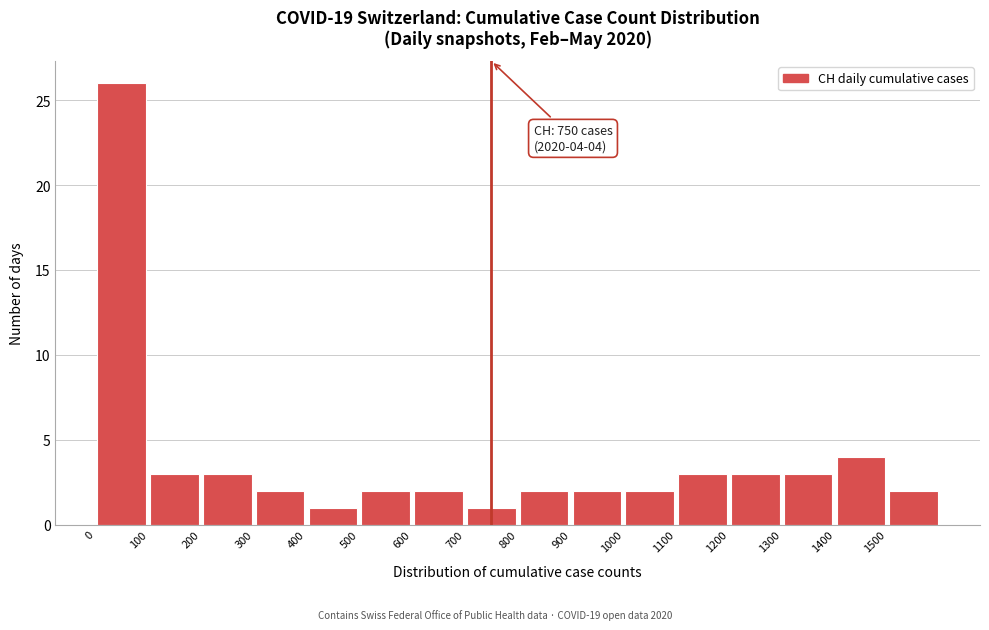

Over which range of the x-axis is the bar tallest?

0 to 100